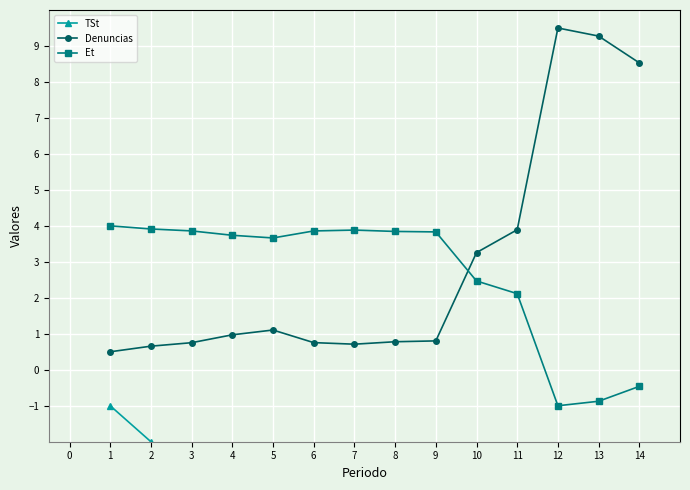

The value of Et at 12 is -0.3. True or false?

False